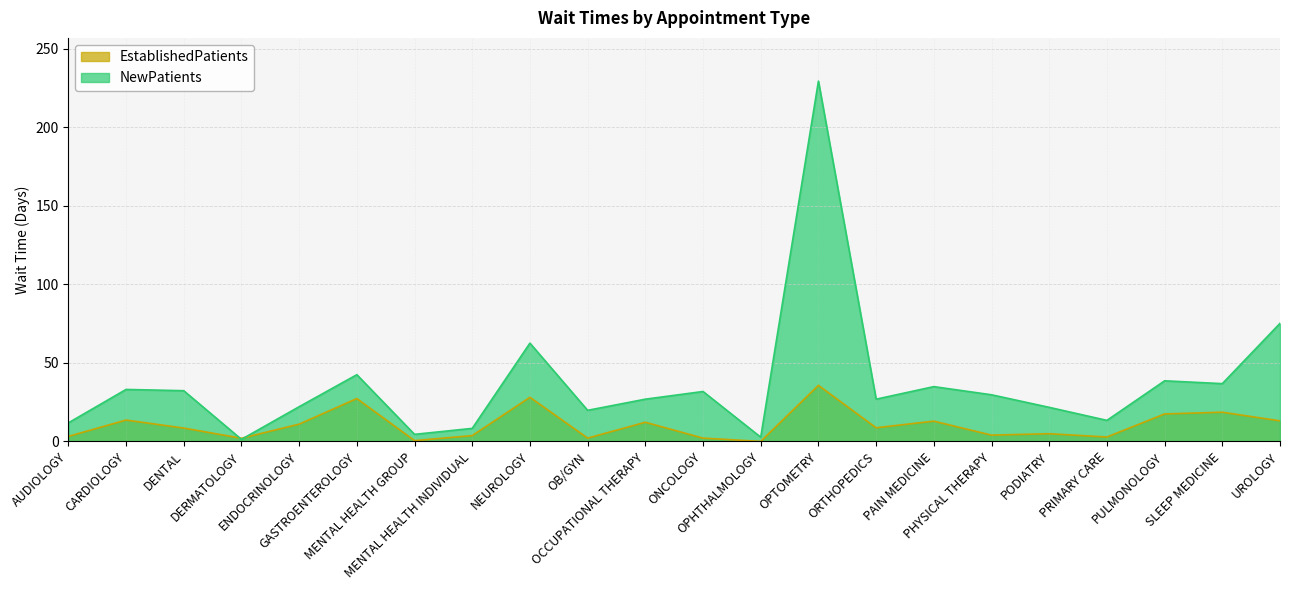

At how many categories does at least one series exceed 120?

1